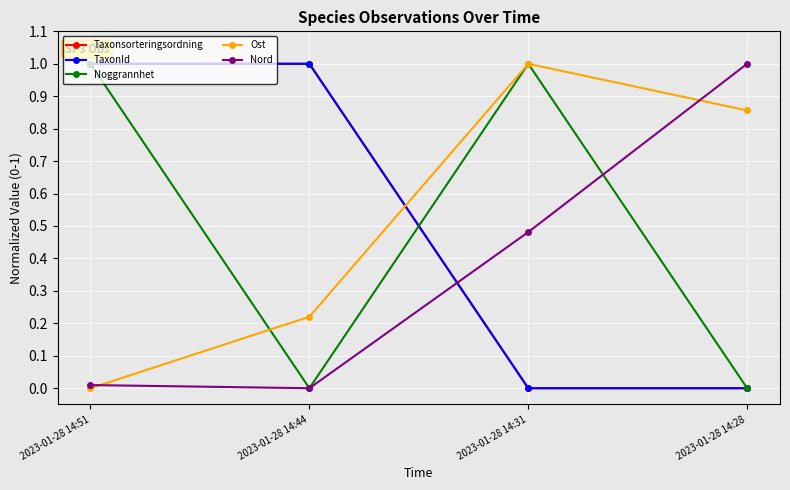

Does the chart have visible grid lines?

Yes